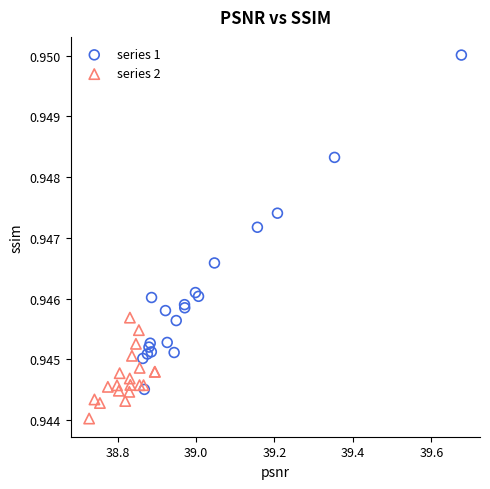

Which series has the largest Y range (max minus min)?

series 1